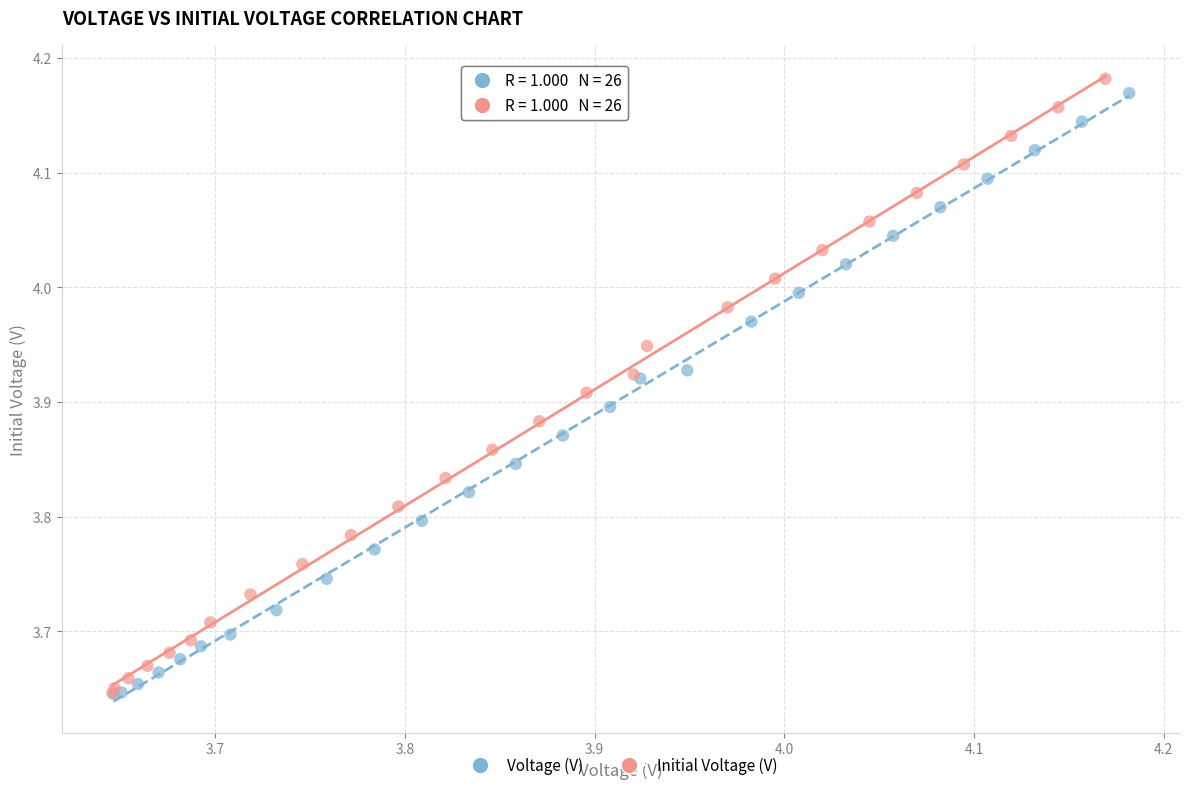

Which series has the widest spread of Y values?

Initial Voltage (V)